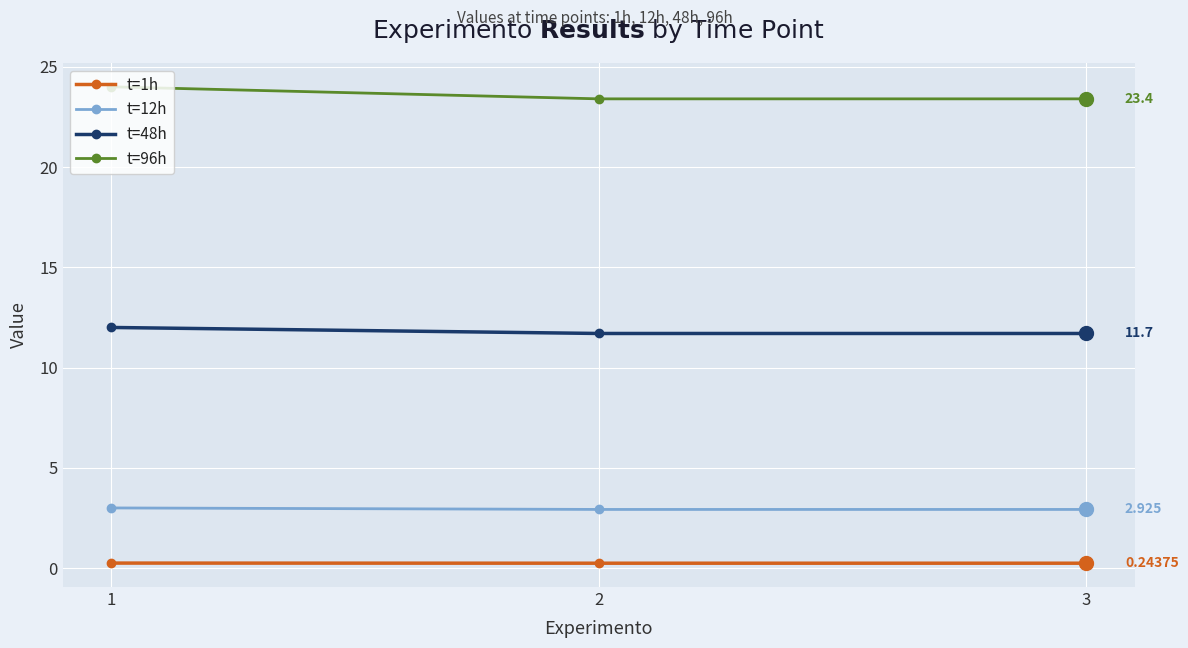

At which category is the sum across all series the highest?

1